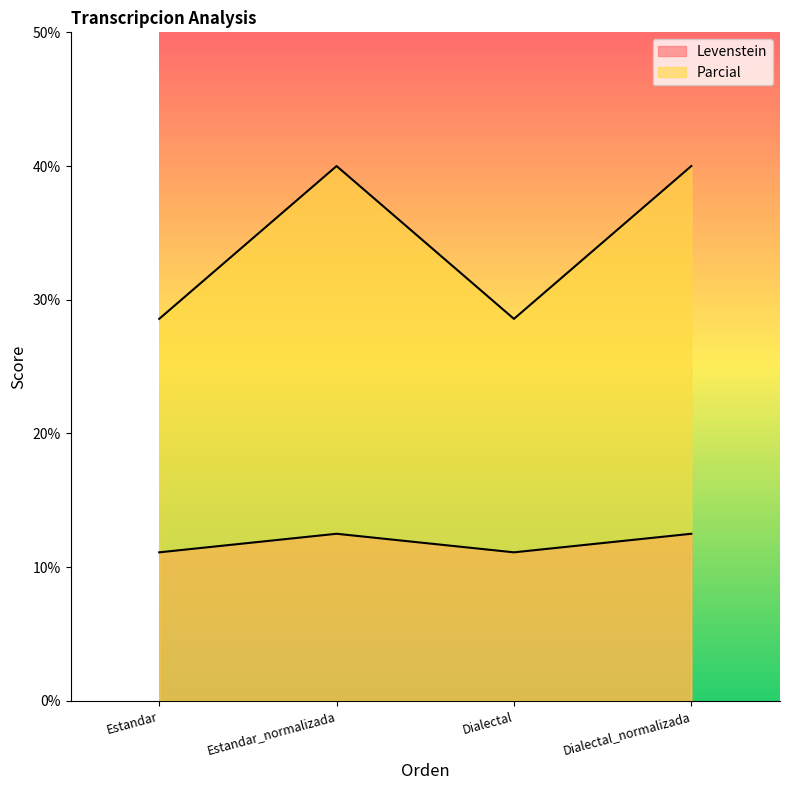

What are all the series names shown in the legend?

Levenstein, Parcial